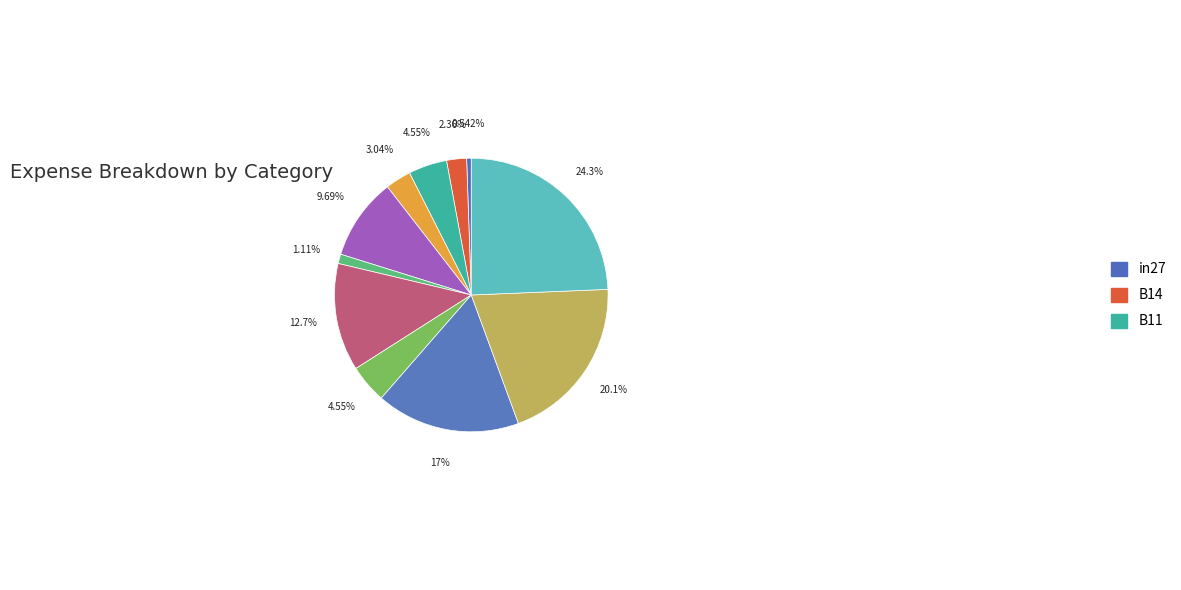

Count the number of slices in the pie.

11